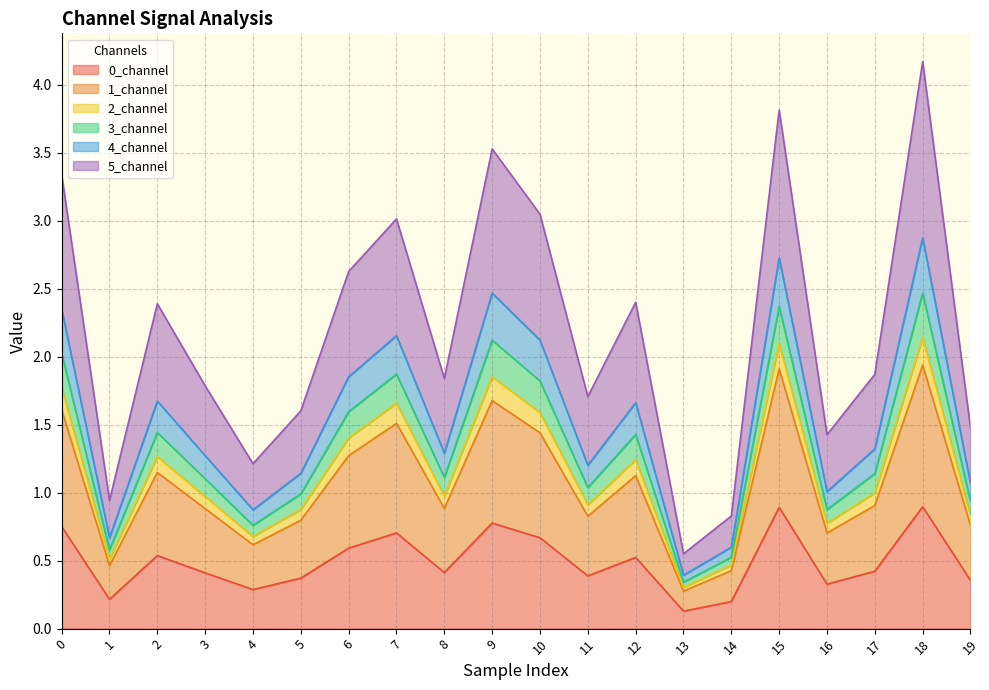

What is the maximum value shown in the chart?

4.2